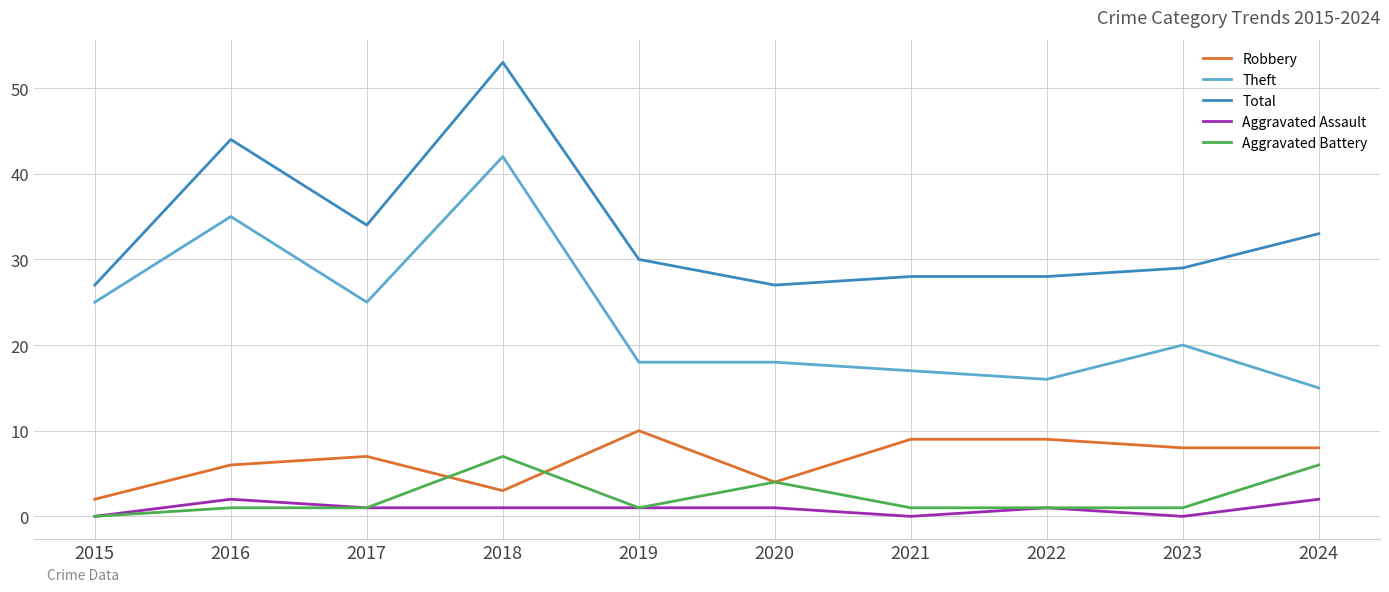

Reading right to left, extract all data points from this chart.

Robbery: 2024=8	2023=8	2022=9	2021=9	2020=4	2019=10	2018=3	2017=7	2016=6	2015=2
Theft: 2024=15	2023=20	2022=16	2021=17	2020=18	2019=18	2018=42	2017=25	2016=35	2015=25
Total: 2024=33	2023=29	2022=28	2021=28	2020=27	2019=30	2018=53	2017=34	2016=44	2015=27
Aggravated Assault: 2024=2	2023=0	2022=1	2021=0	2020=1	2019=1	2018=1	2017=1	2016=2	2015=0
Aggravated Battery: 2024=6	2023=1	2022=1	2021=1	2020=4	2019=1	2018=7	2017=1	2016=1	2015=0